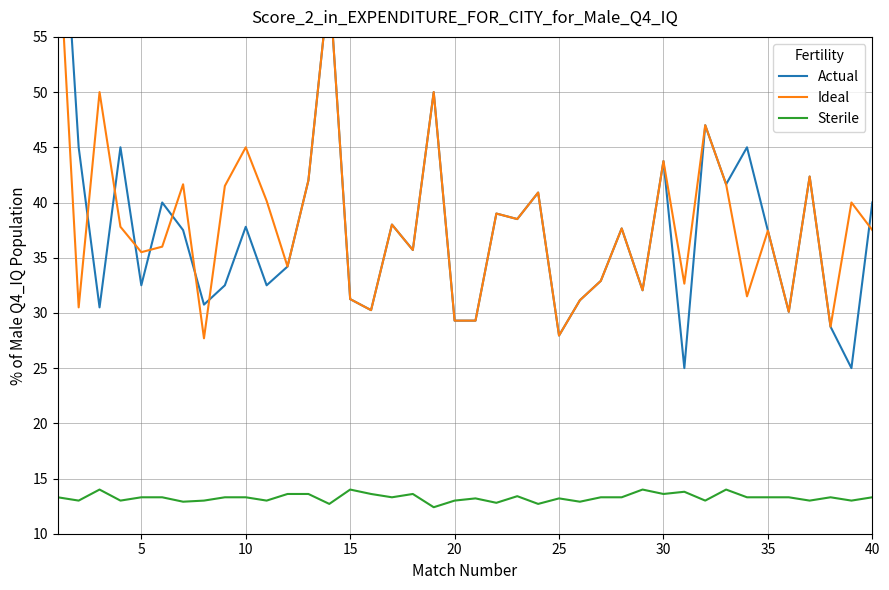

What is the lowest value of the Sterile series?

12.4